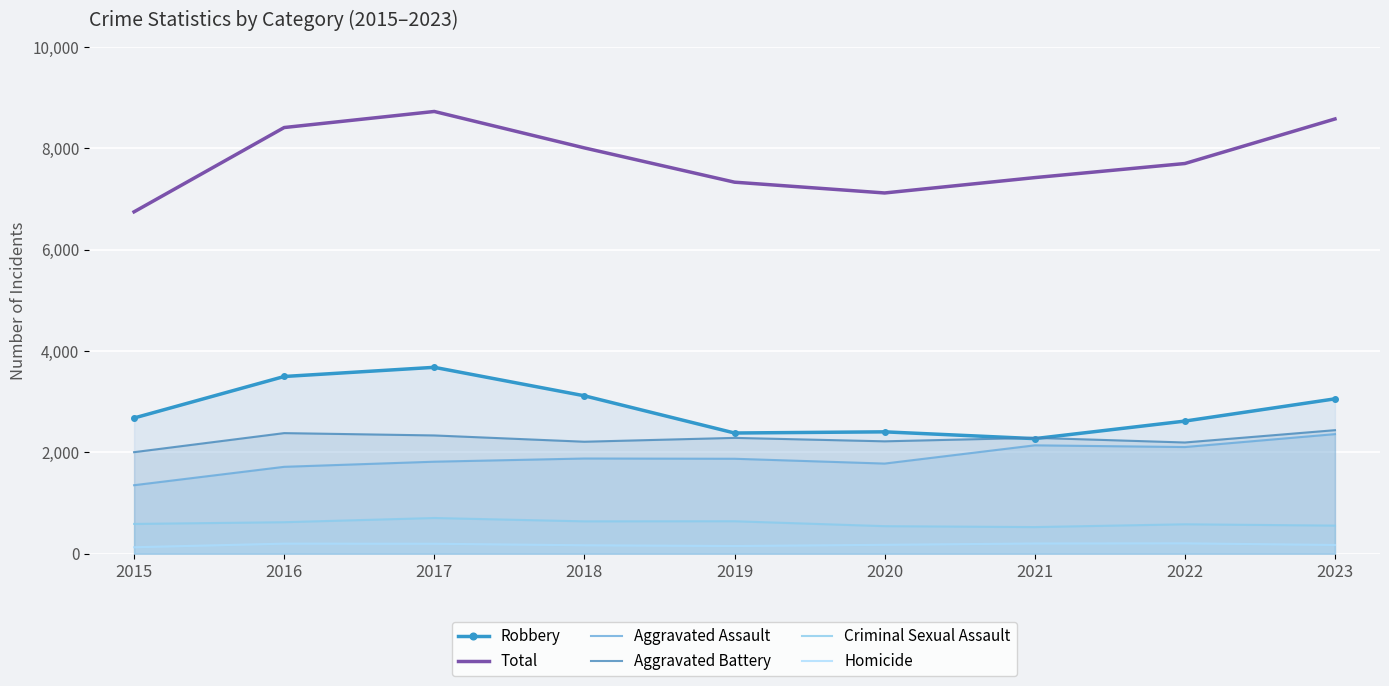

Where is Aggravated Battery nearest to the value 2220?

2020